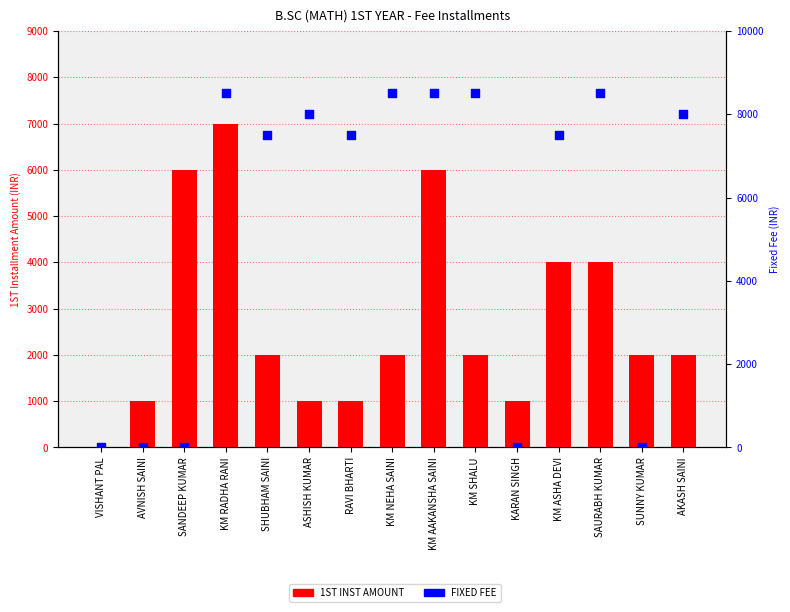

What is the total value across all series at SUNNY KUMAR?

2000